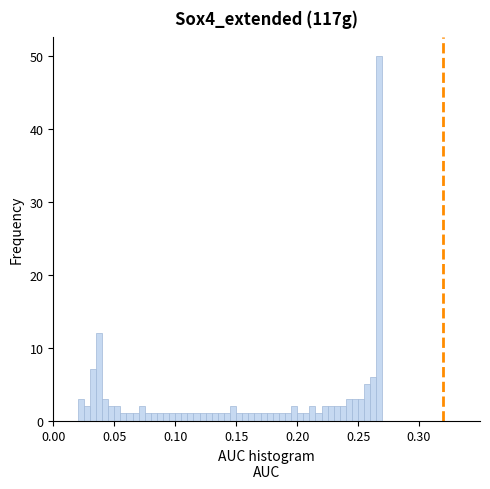

Around what value on the x-axis is the tallest bar? Give the approximate position of its centre, as read against the axis.

0.270